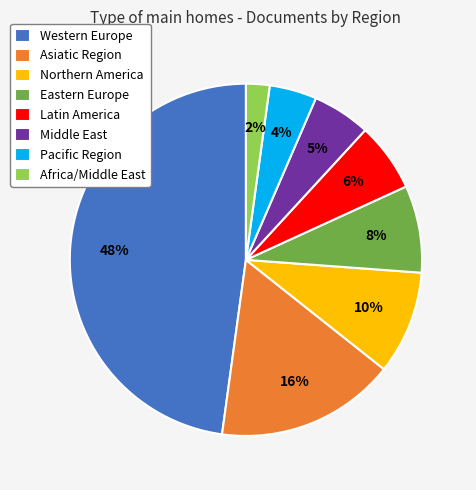

Is it true that Latin America is 16% of the pie?

False